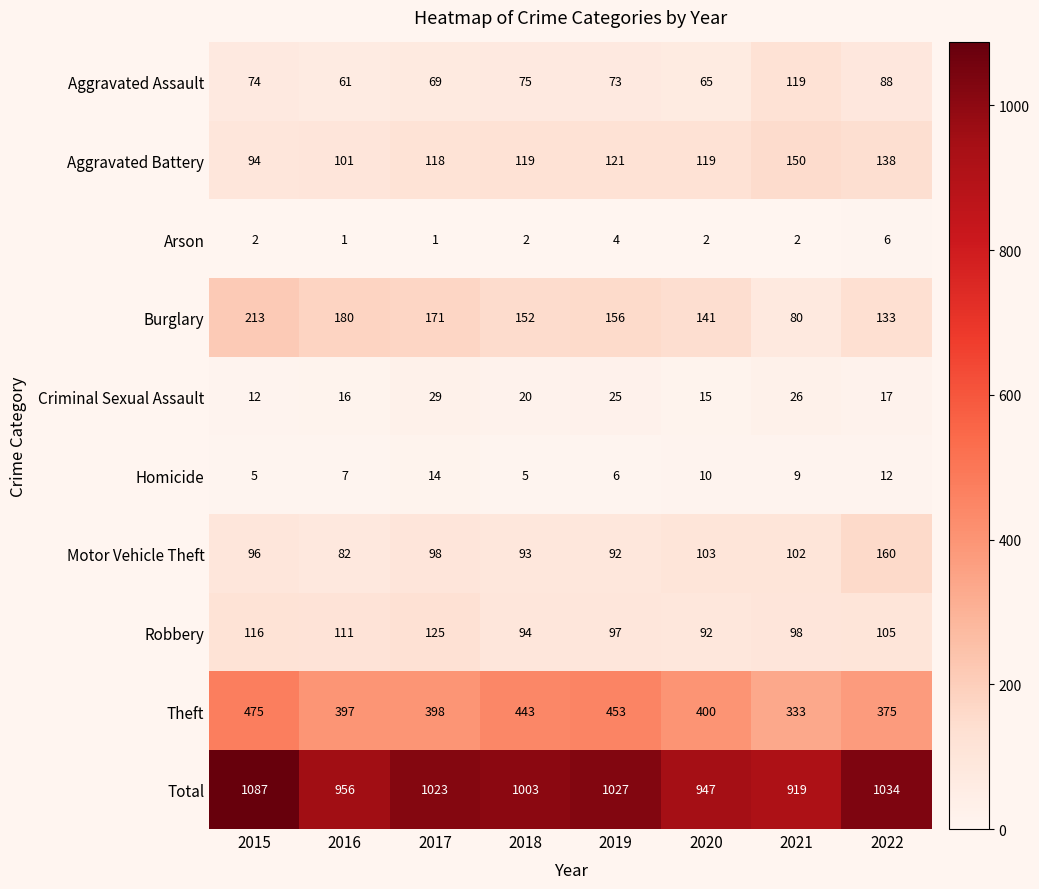

True or false: Arson has a value of 7 at 2019.

False